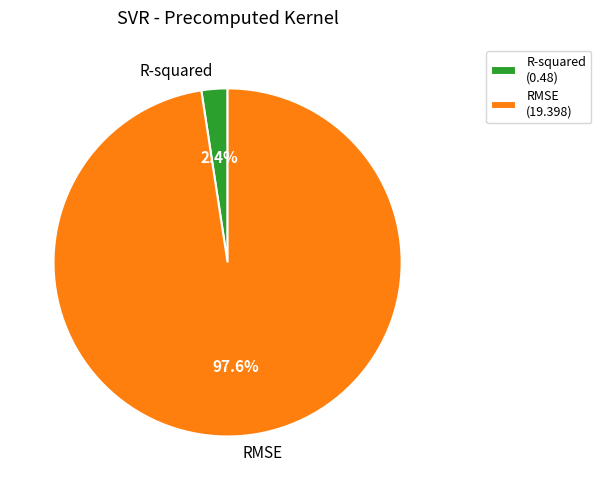

To the nearest percent, what is the combined percentage of RMSE and R-squared?

100%